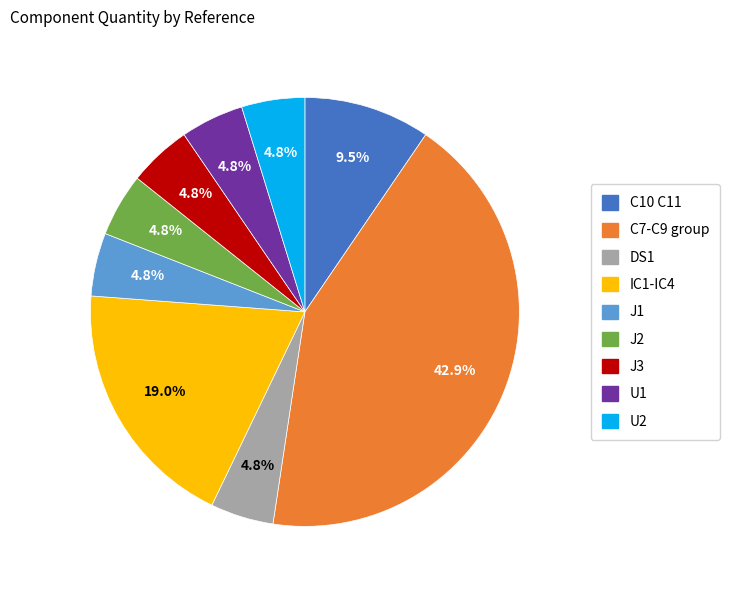

Is there a majority slice in this chart?

No